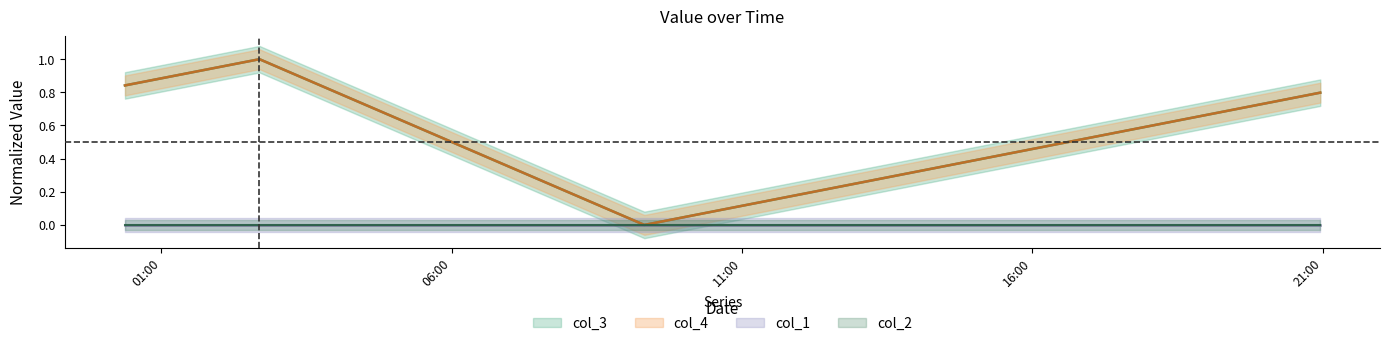

Which series has the largest total across all categories?

col_4